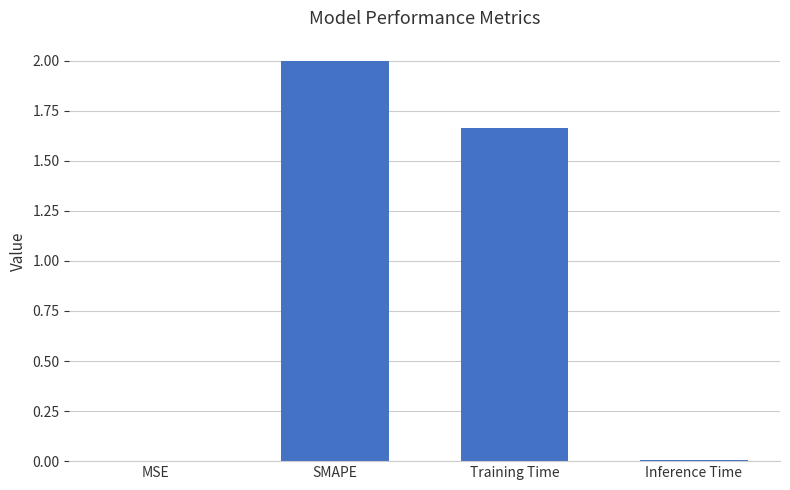

True or false: the data shows 2.0 at SMAPE.

True